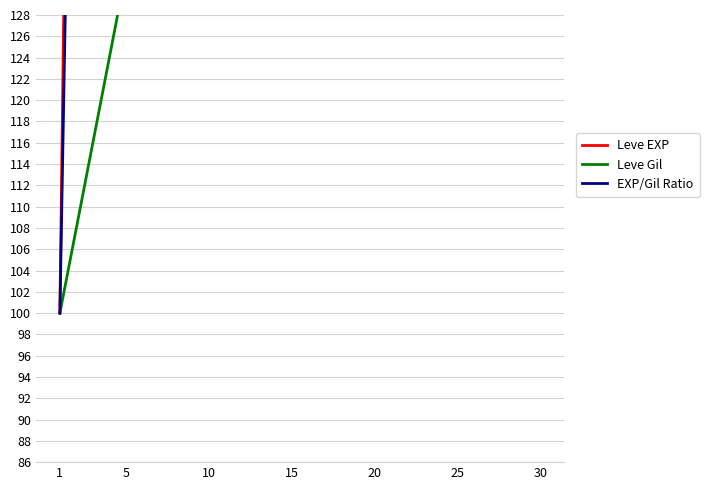

Where is Leve EXP nearest to the value 3746?

15